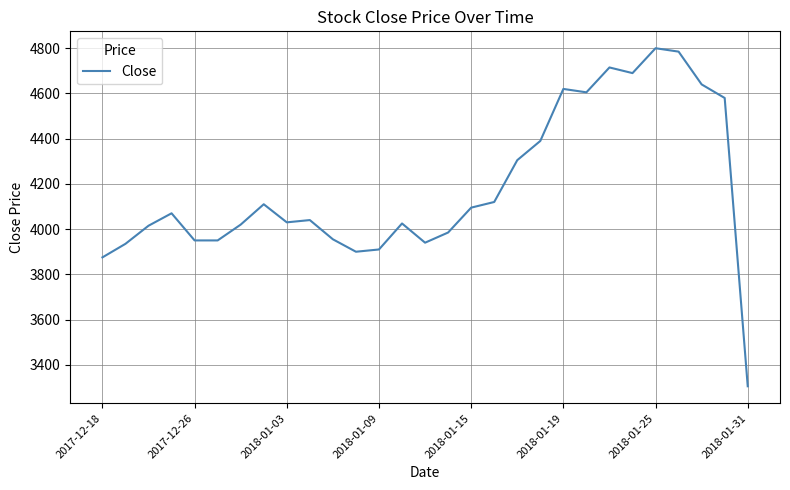

What is the greatest value displayed?

4800